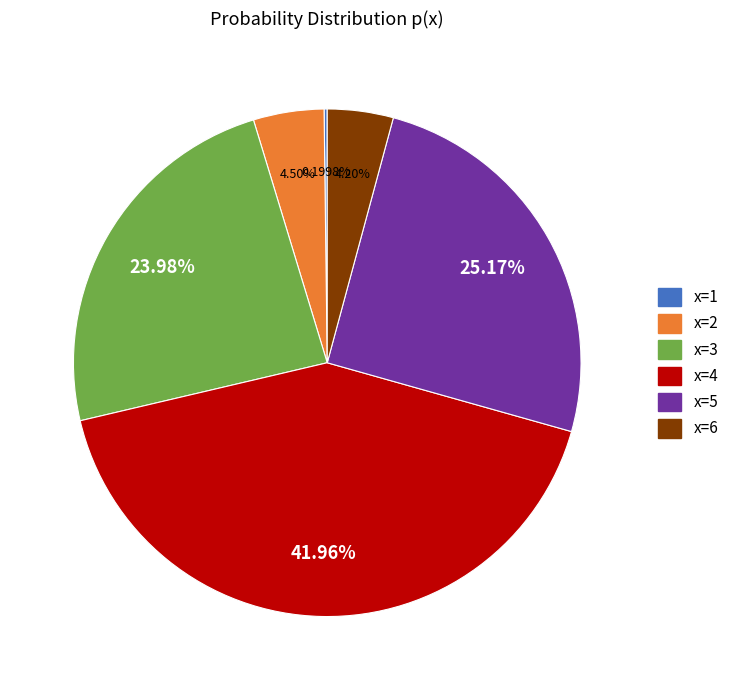

To the nearest percent, what is the average slice percentage?

17%